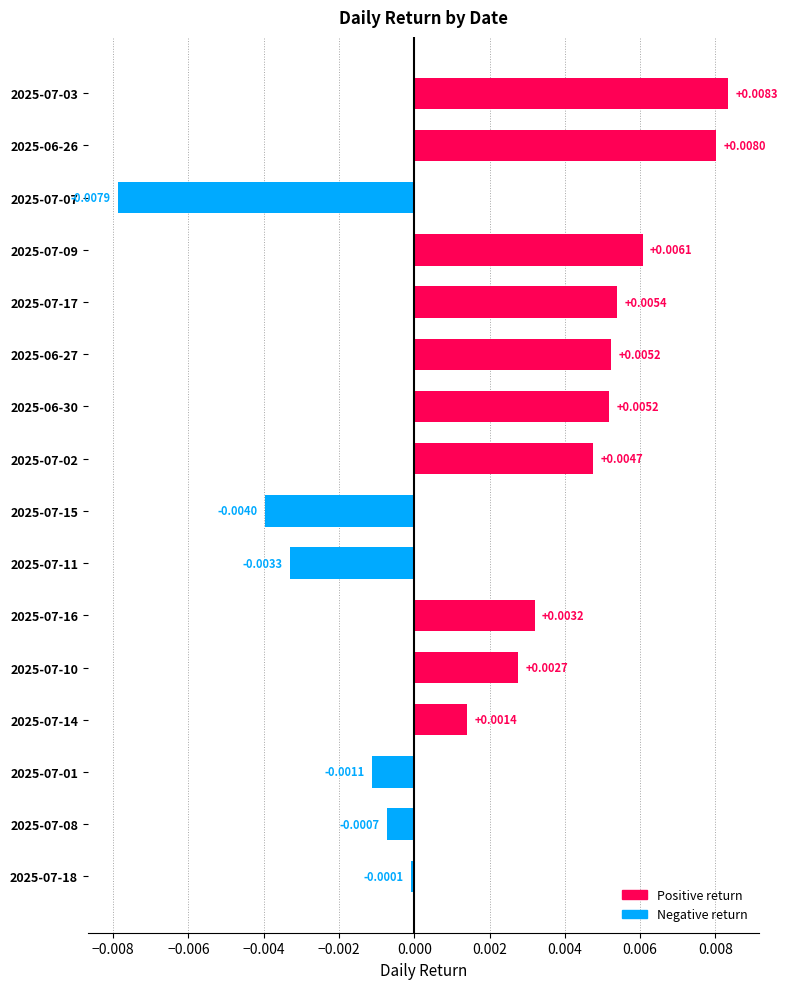

Count the number of data series in this chart.

1